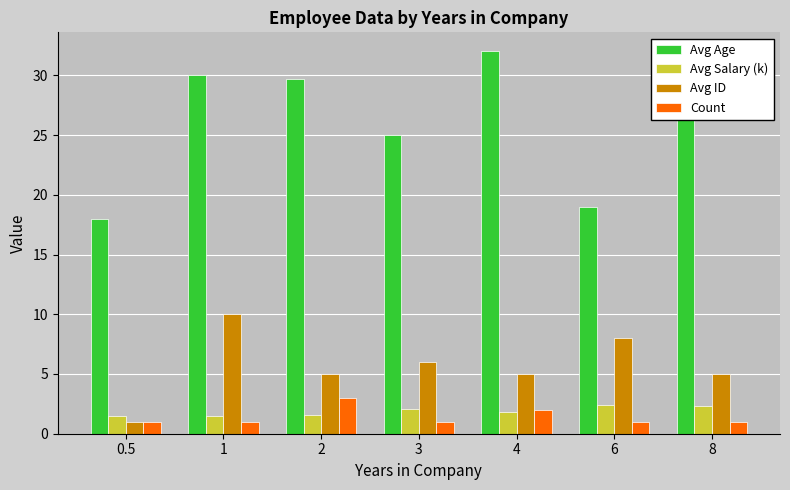

Reading left to right, what are all the values shown in this chart?

Avg Age: 18.0	30.0	29.7	25.0	32.0	19.0	32.0
Avg Salary (k): 1.5	1.5	1.5	2.1	1.8	2.4	2.3
Avg ID: 1.0	10.0	5.0	6.0	5.0	8.0	5.0
Count: 1.0	1.0	3.0	1.0	2.0	1.0	1.0